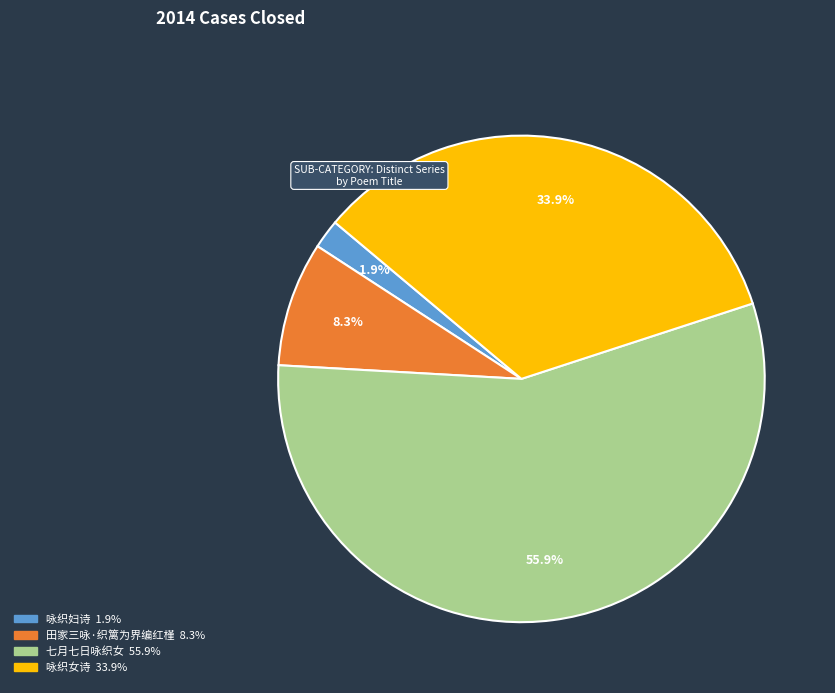

Does any single category account for the majority?

Yes